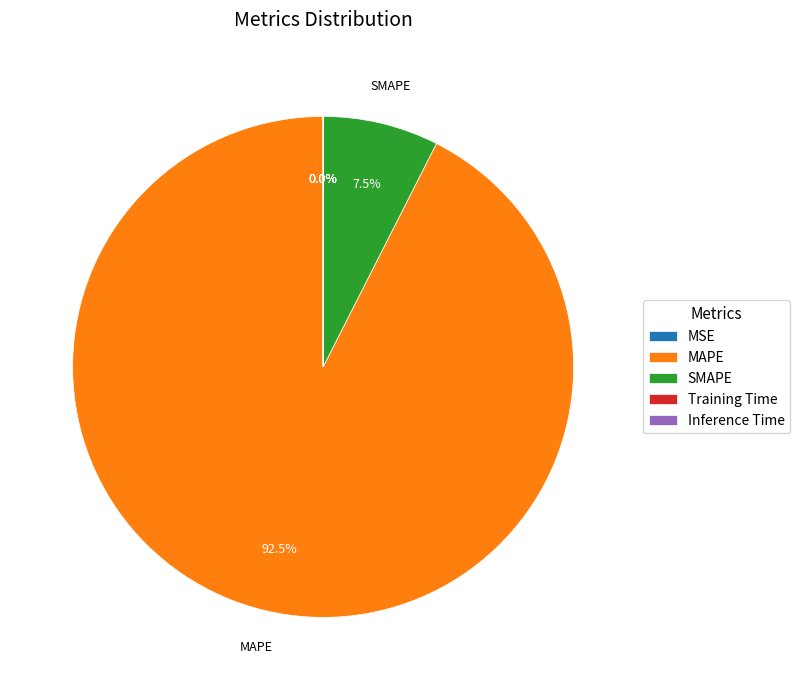

Combined, do MAPE and MSE account for over 50%?

Yes